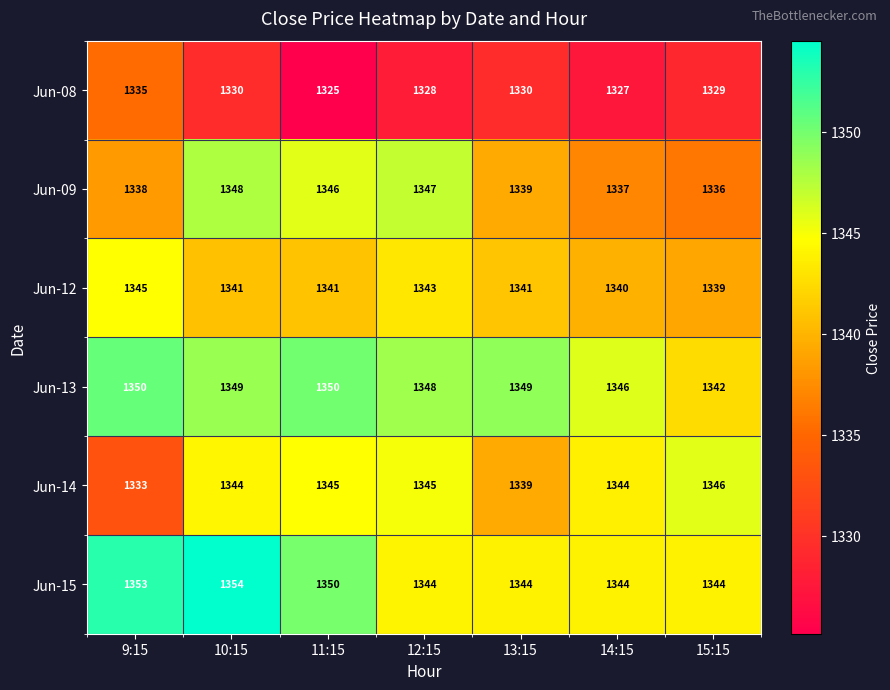

What is the average value of the Jun-15 series?

1348